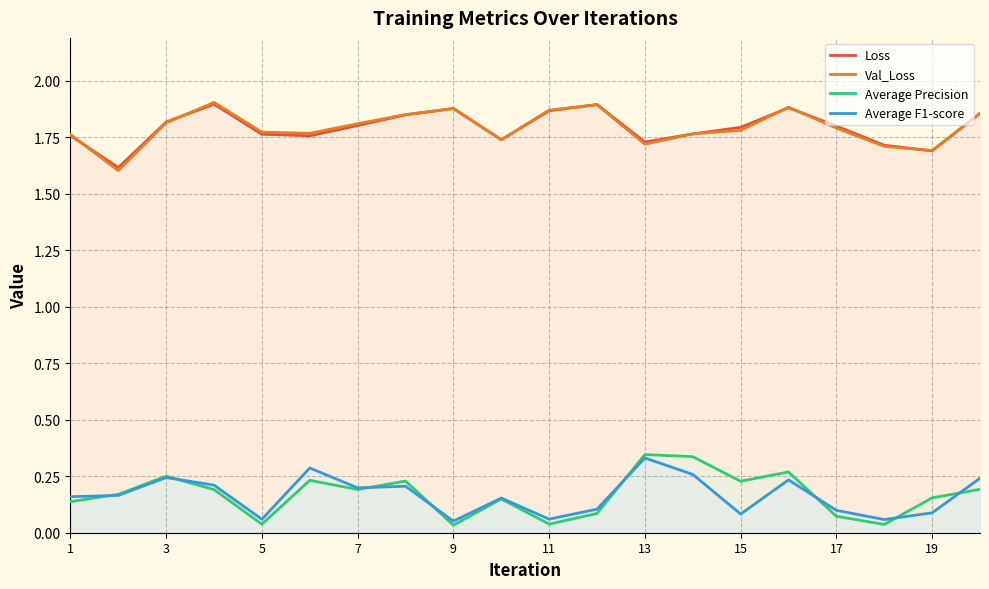

The Average F1-score series shows 0.1 at 3. True or false?

False